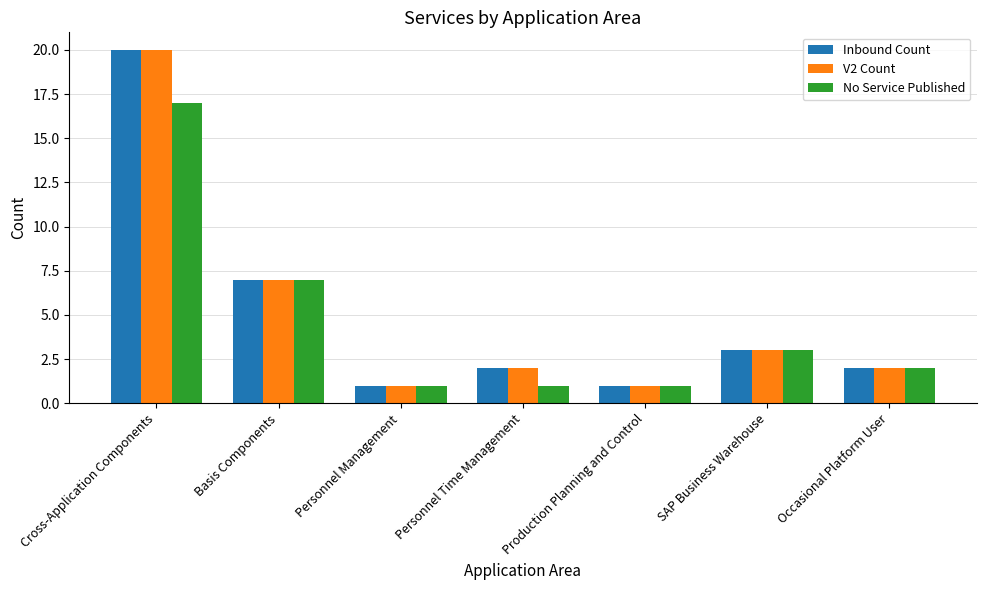

How many groups of bars are there?

7